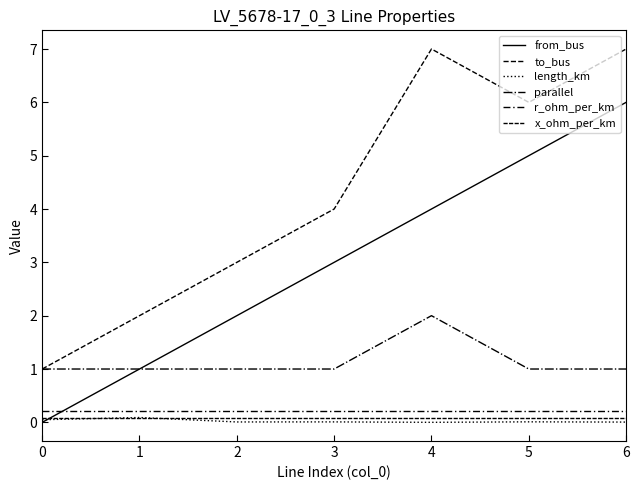

How many values in from_bus are above zero?

6